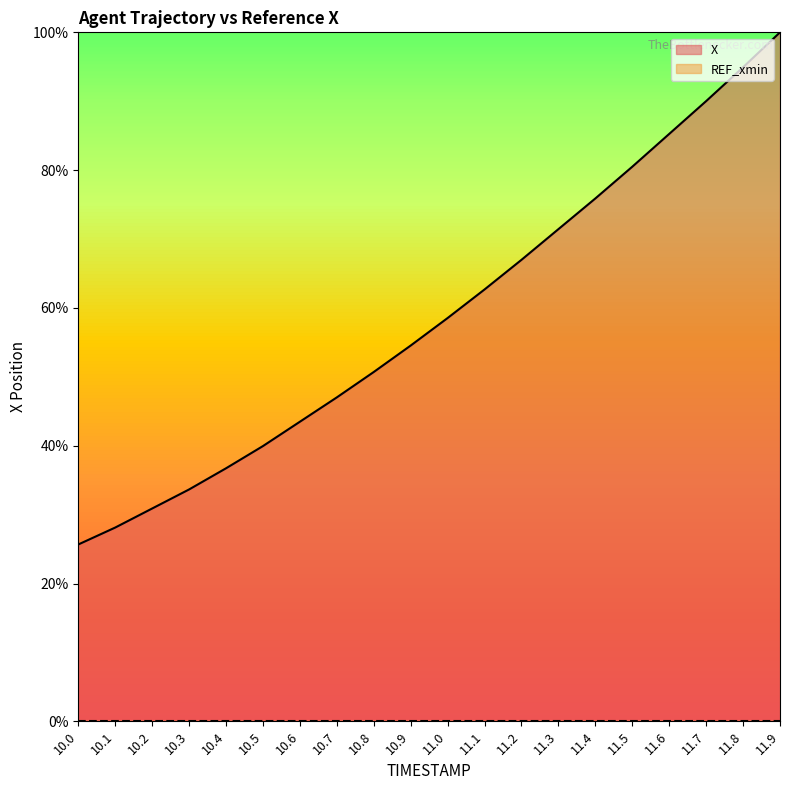

Is it true that the value at 10.6 is 77.8?

False